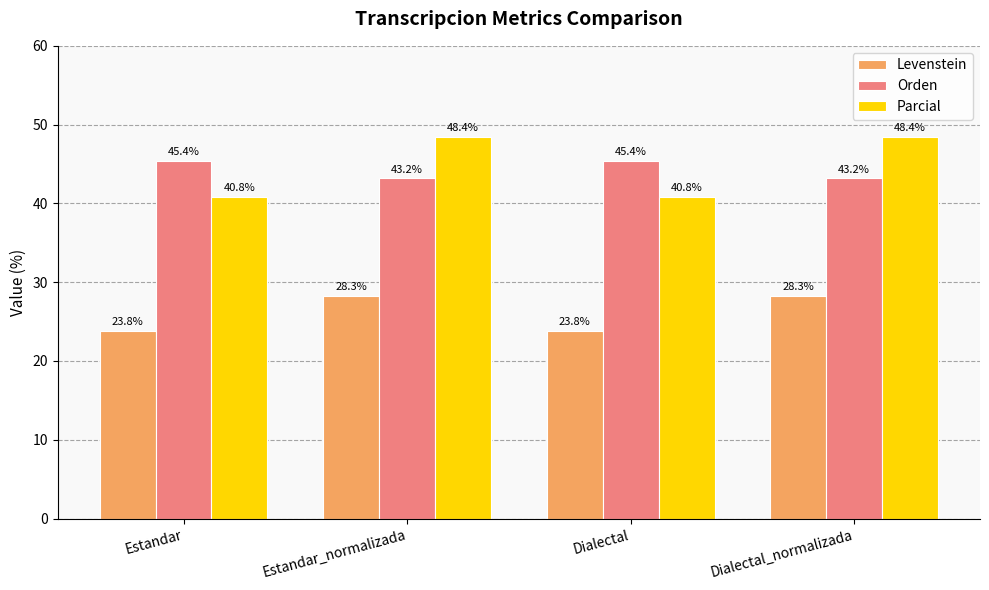

How many series are shown in this chart?

3